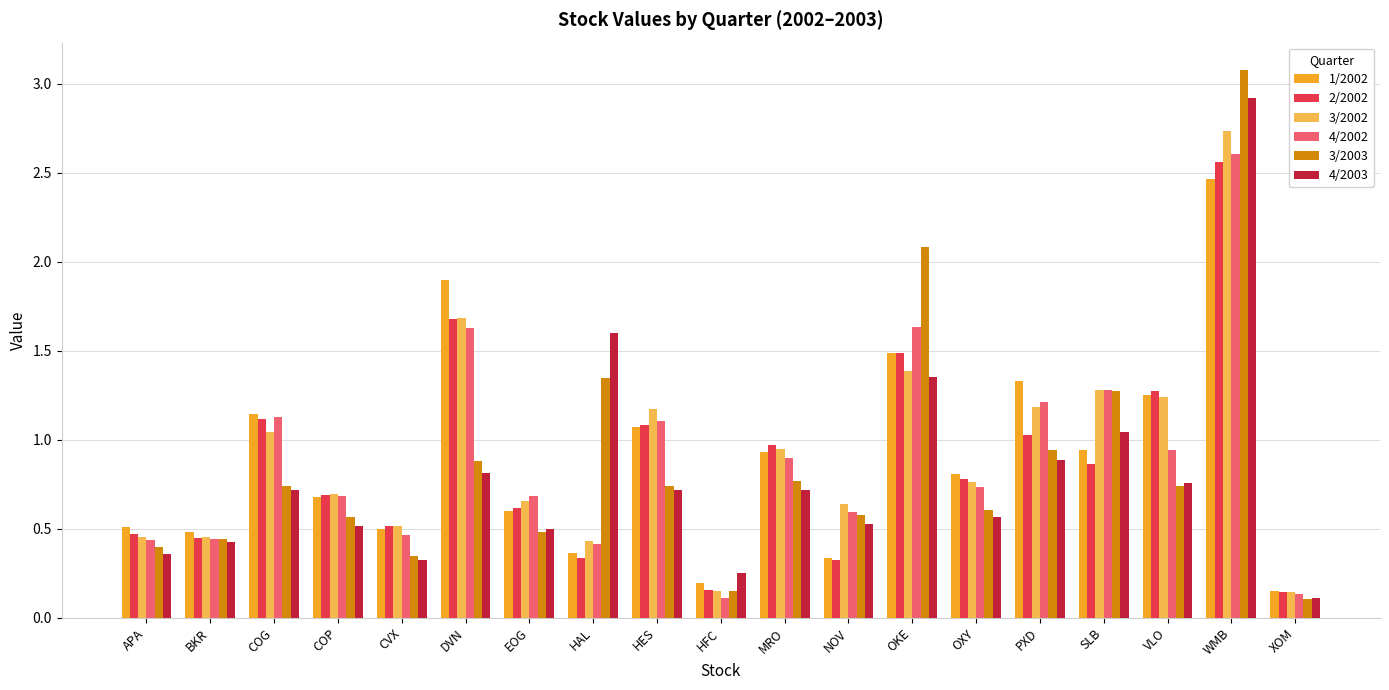

What are all the series names shown in the legend?

1/2002, 2/2002, 3/2002, 4/2002, 3/2003, 4/2003